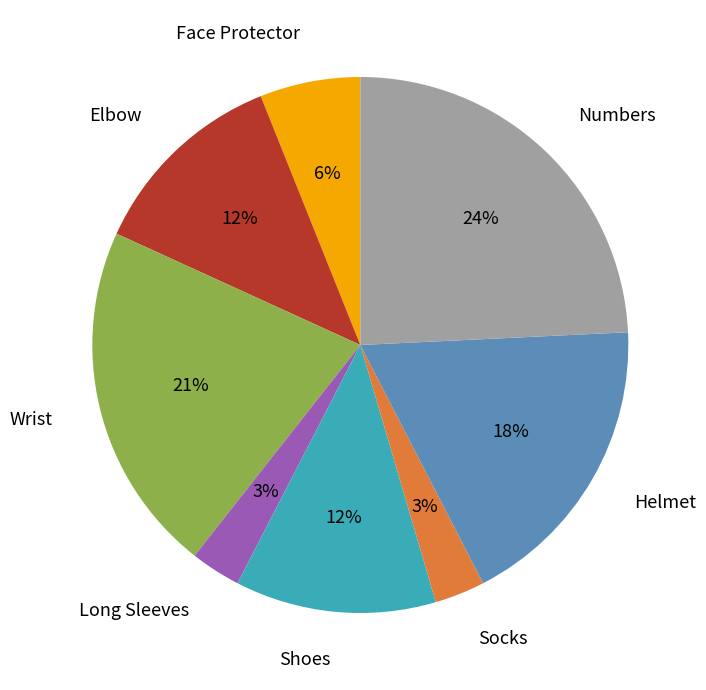

Count the number of slices in the pie.

8